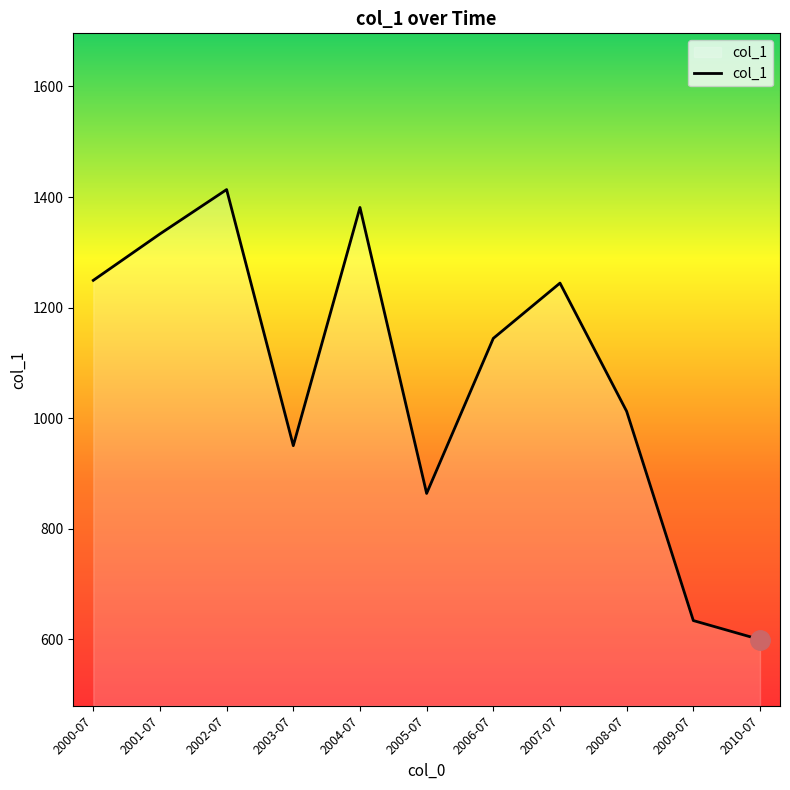

Is it true that the value at 2005-07 is 863.7?

True